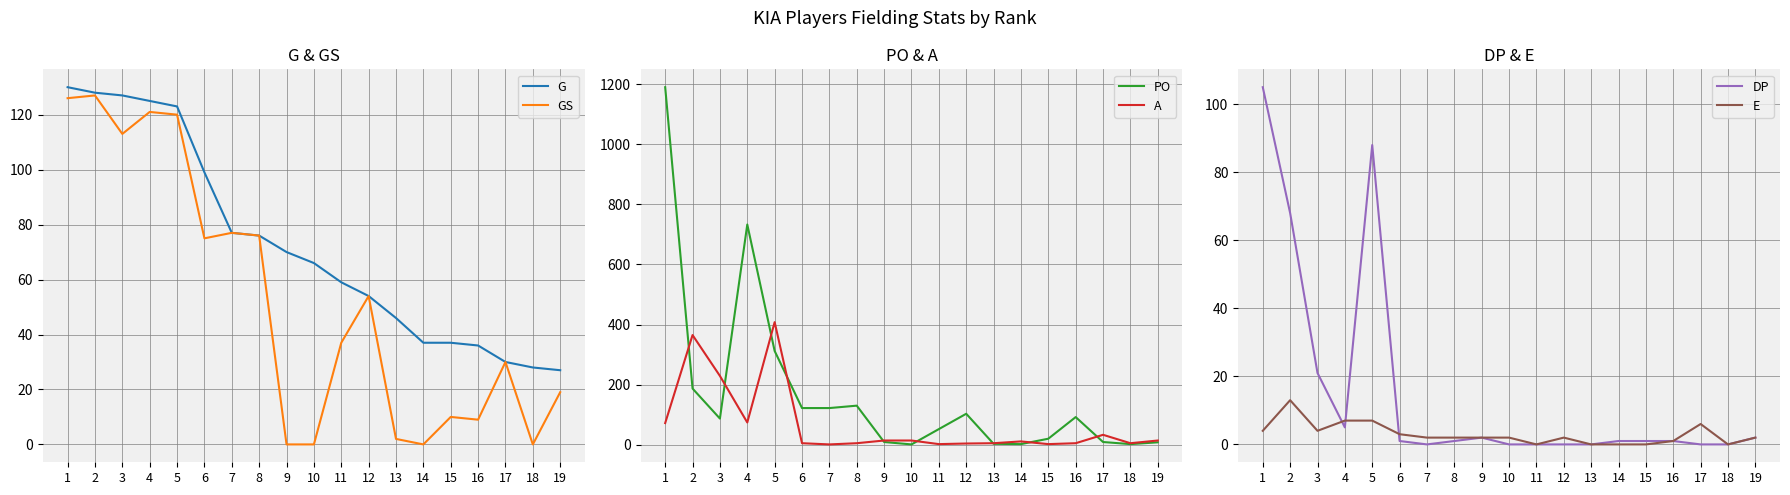

Which has a higher value, 9 or 16?

9